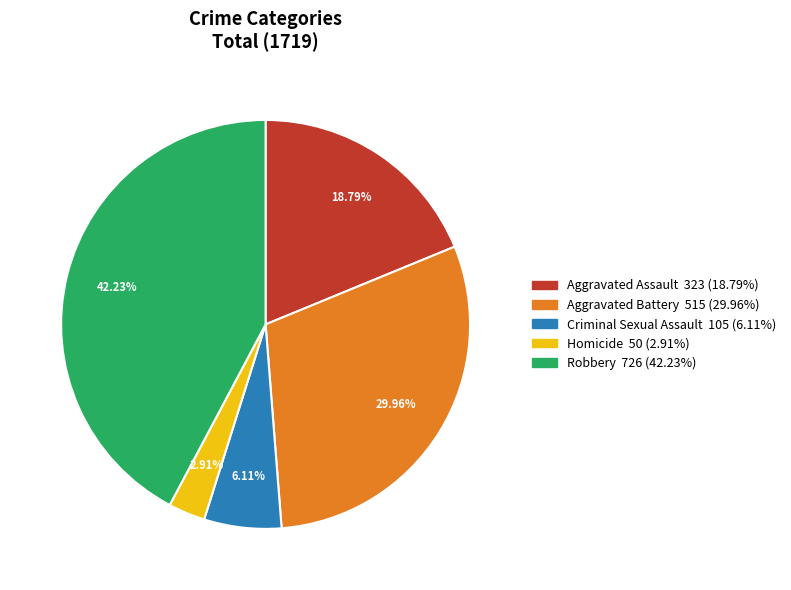

Which category has the biggest portion of the pie?

Robbery